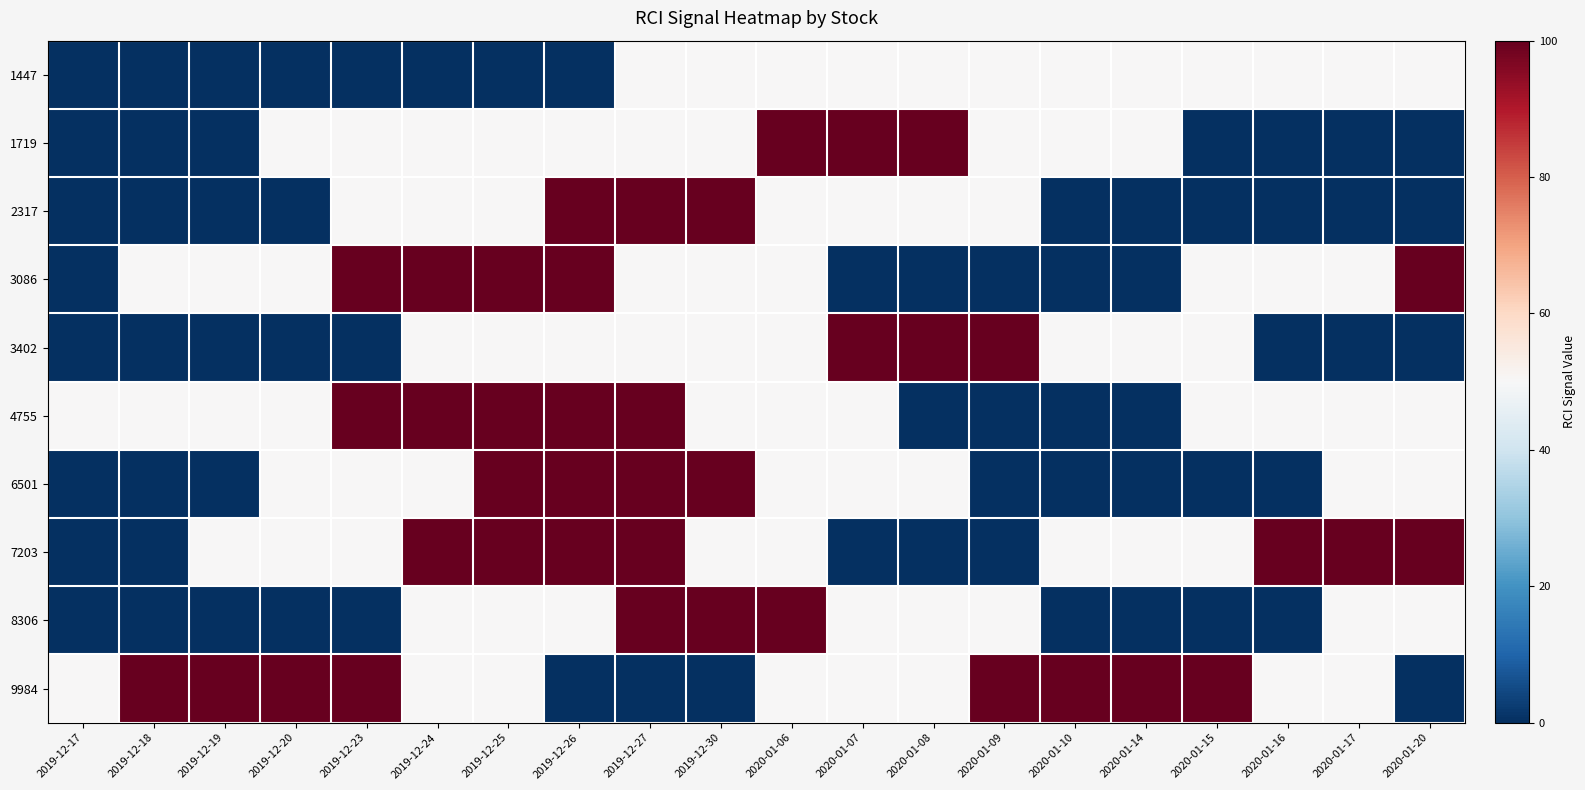

List the series in order of their peak value, highest first.

1719, 2317, 3086, 3402, 4755, 6501, 7203, 8306, 9984, 1447